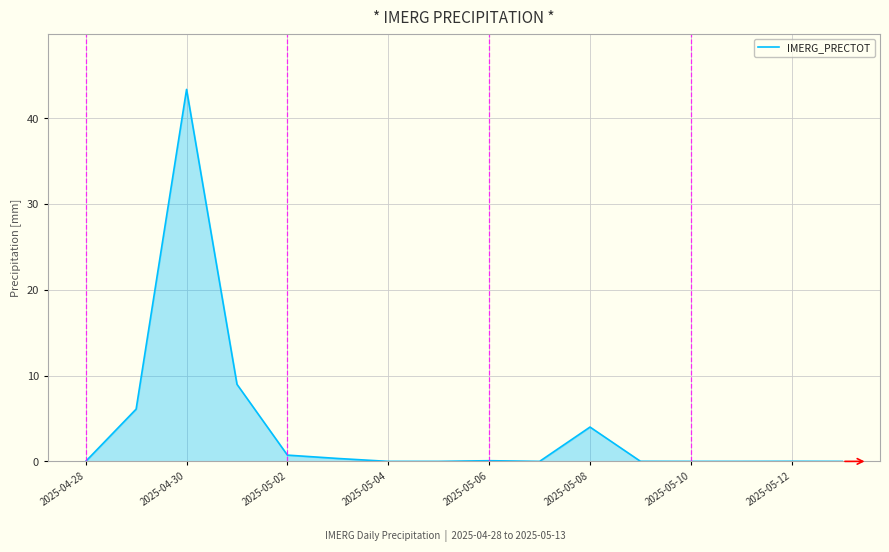

What is the maximum value shown in the chart?

43.3